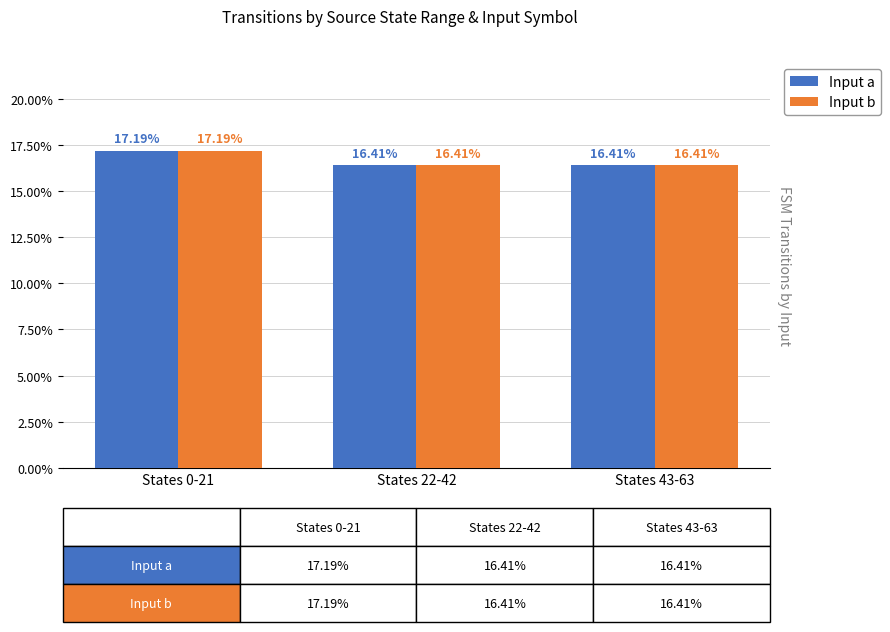

How many Input b values are between 16 and 17?

2